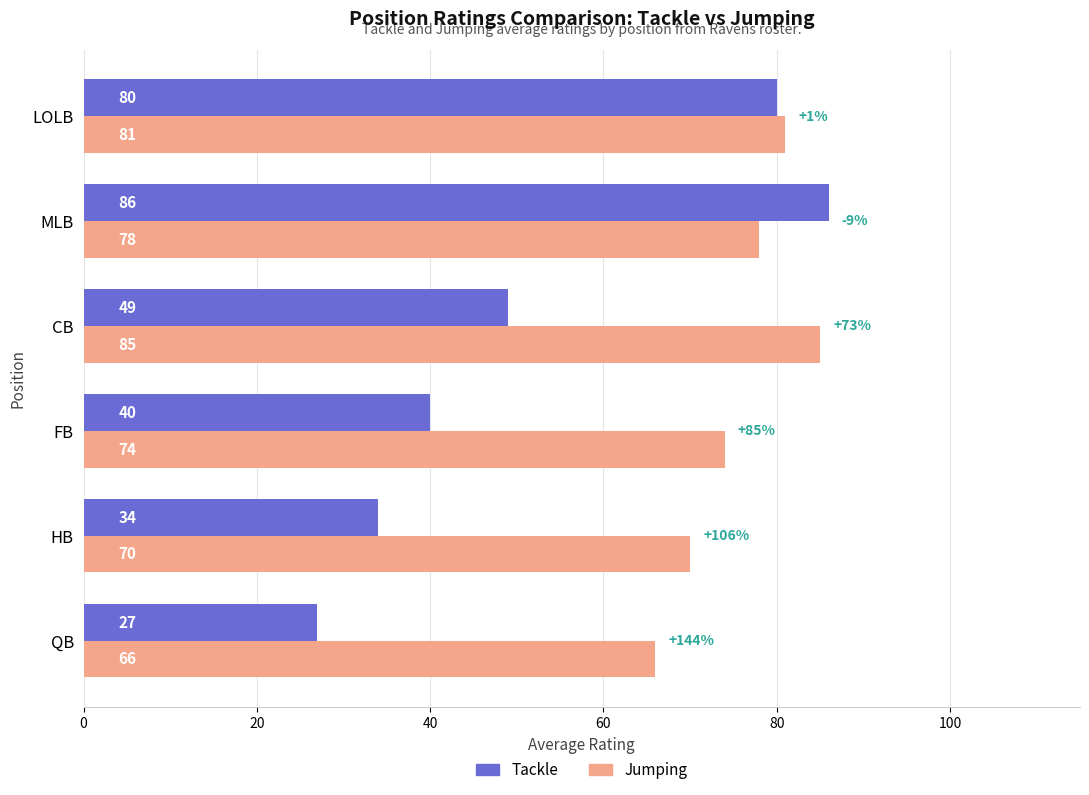

Is it true that Tackle equals 17 at QB?

False